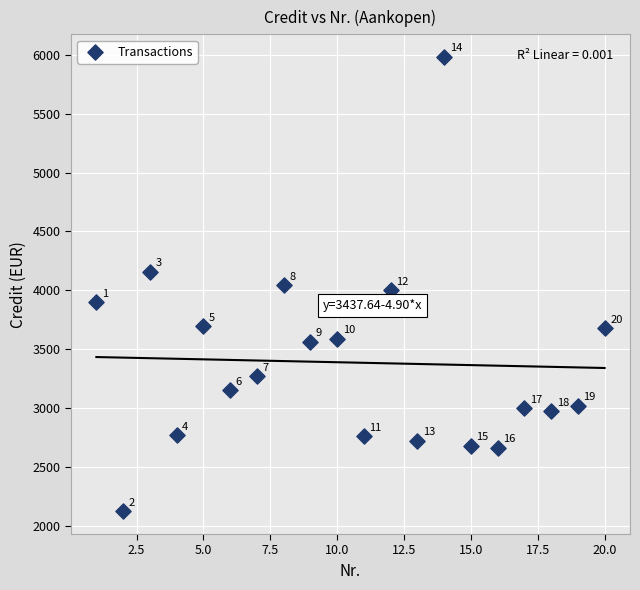

What Y value in the scatter plot is closest to 4052?

4044.0